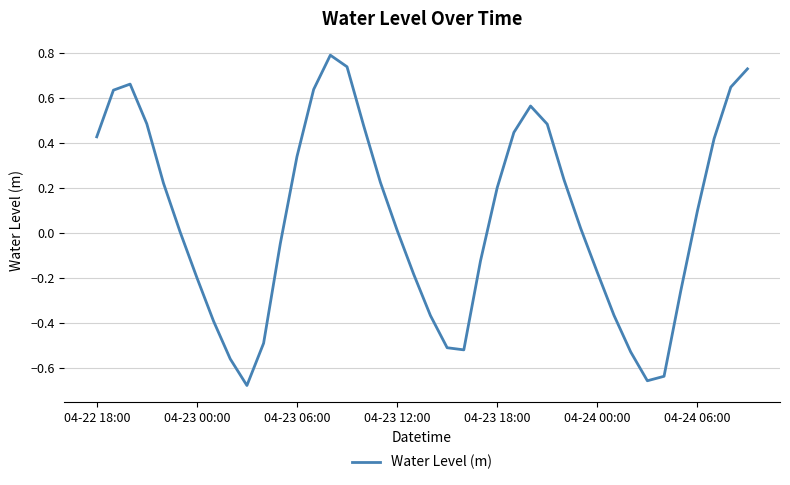

What is the greatest value displayed?

0.8